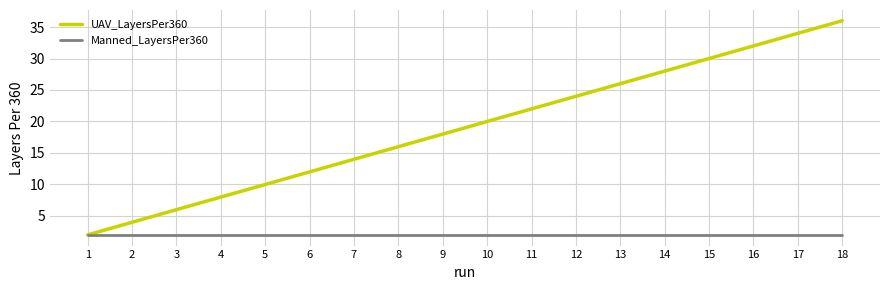

How many values in the UAV_LayersPer360 series are below 20?

9